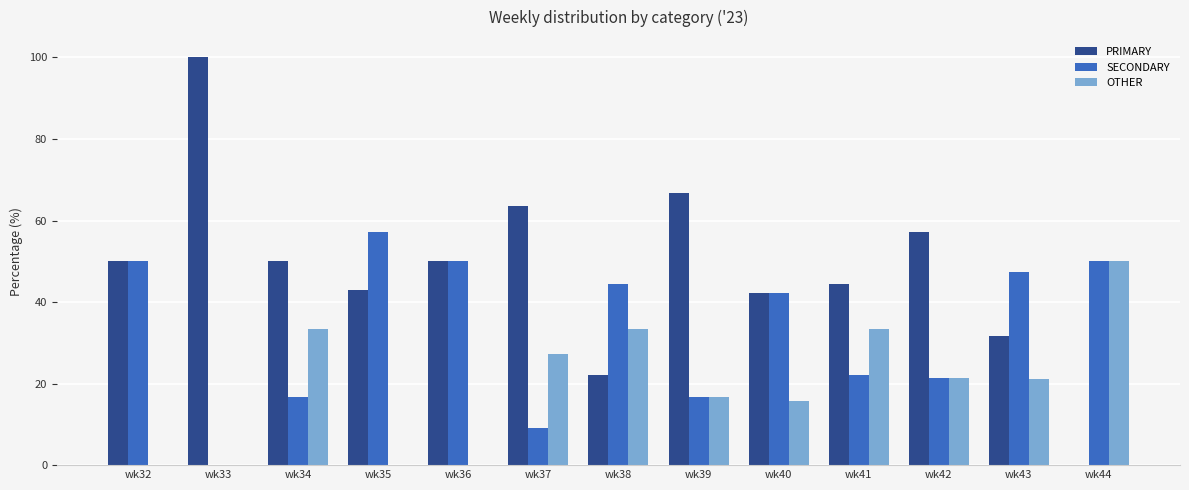

Which series changed the most between wk35 and wk43?

OTHER